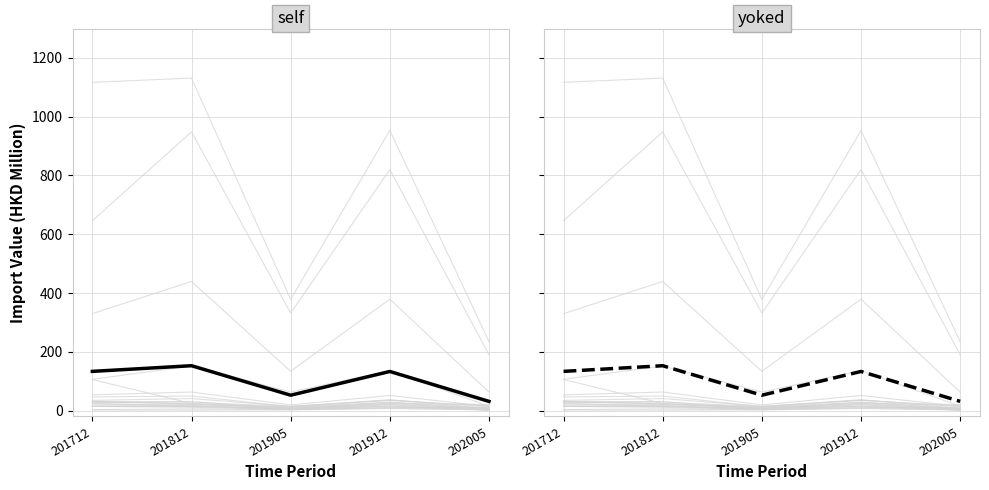

The CHINESE MAINLAND (MAINLAND CHINA) series shows 582.4 at 201905. True or false?

False